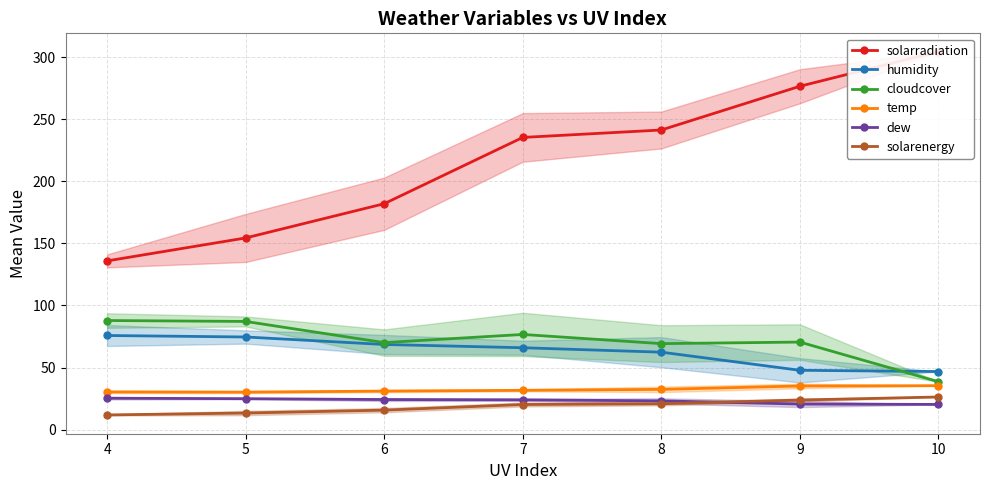

Count the number of data series in this chart.

6